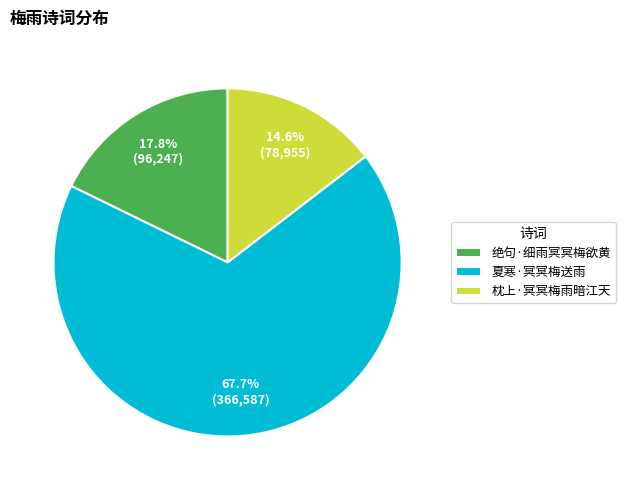

Which has a higher value, 绝句·细雨冥冥梅欲黄 or 枕上·冥冥梅雨暗江天?

绝句·细雨冥冥梅欲黄